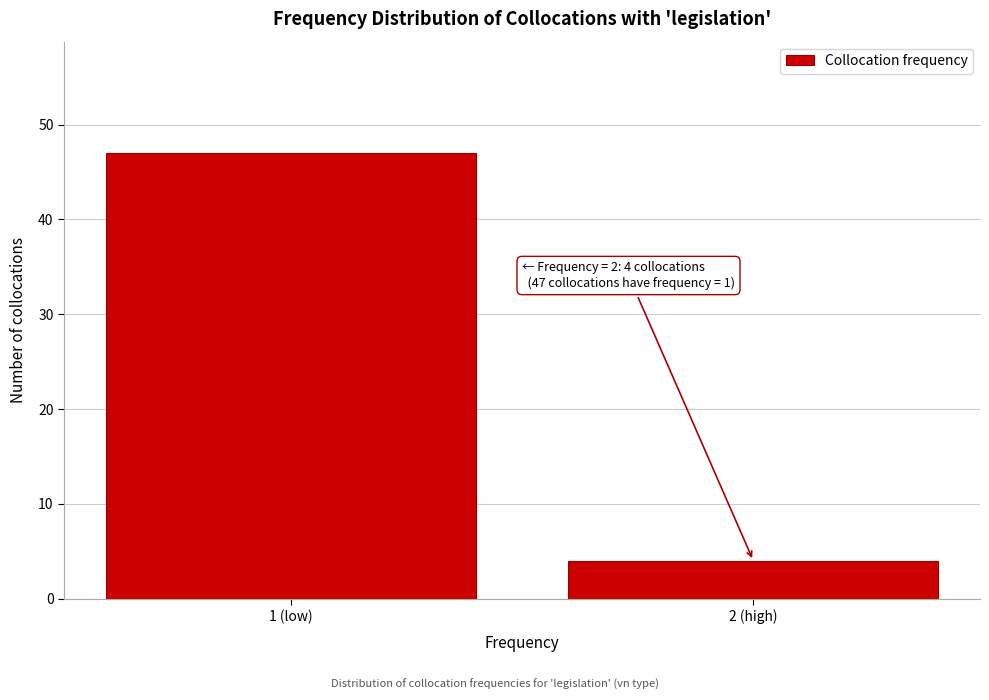

Reading left to right, extract all data points from this chart.

47	4